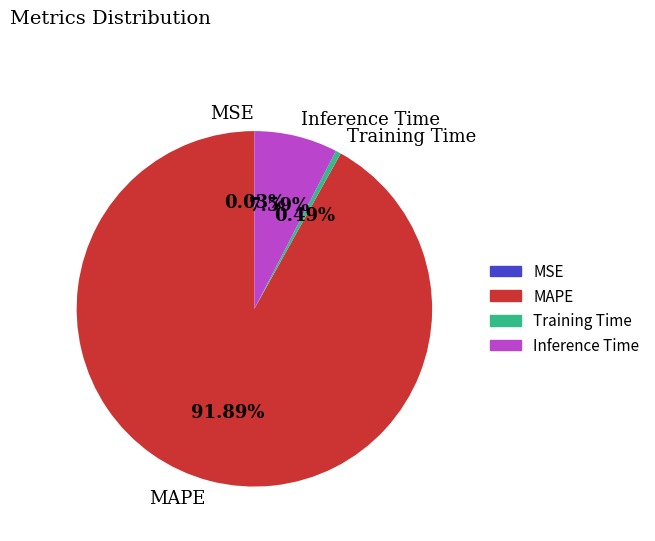

Which slice is the largest?

MAPE